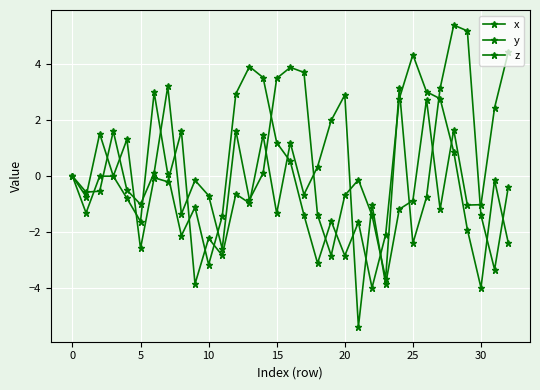

How many lines are shown in the chart?

3